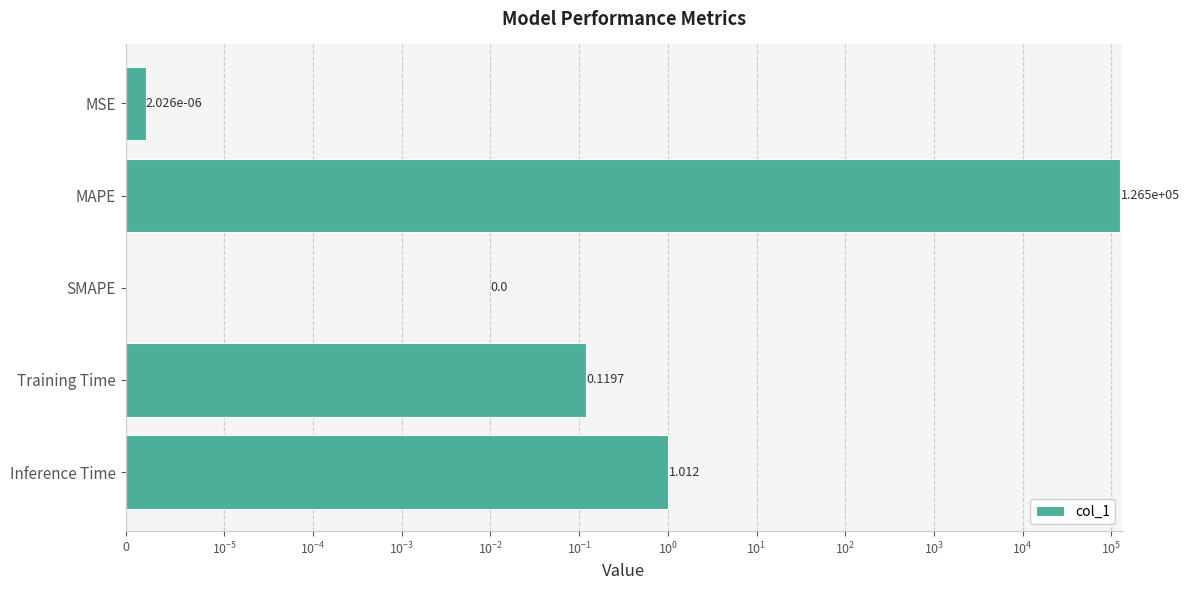

How many data points are above 0?

4